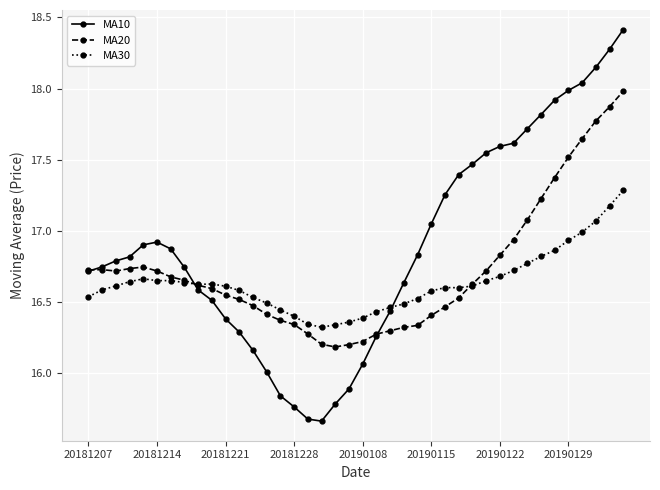

Which series has the largest total across all categories?

MA10